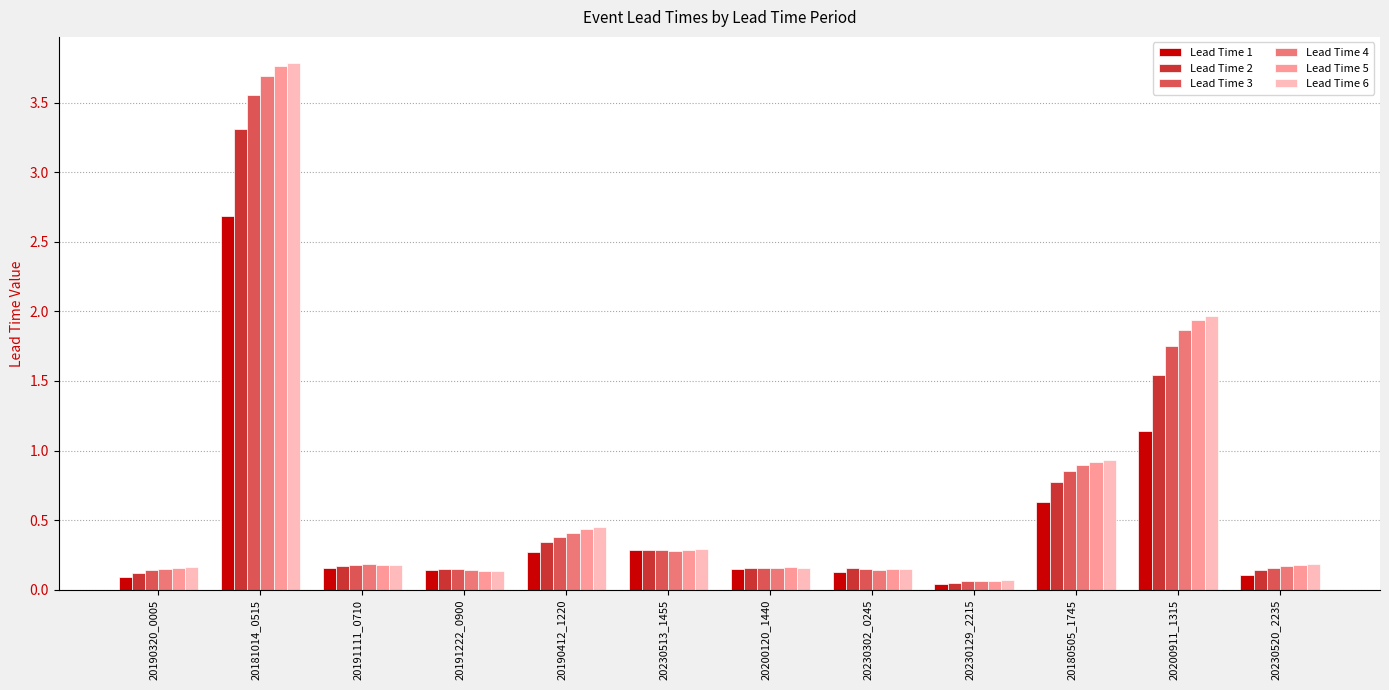

Which category has the highest value across all series?

20181014_0515